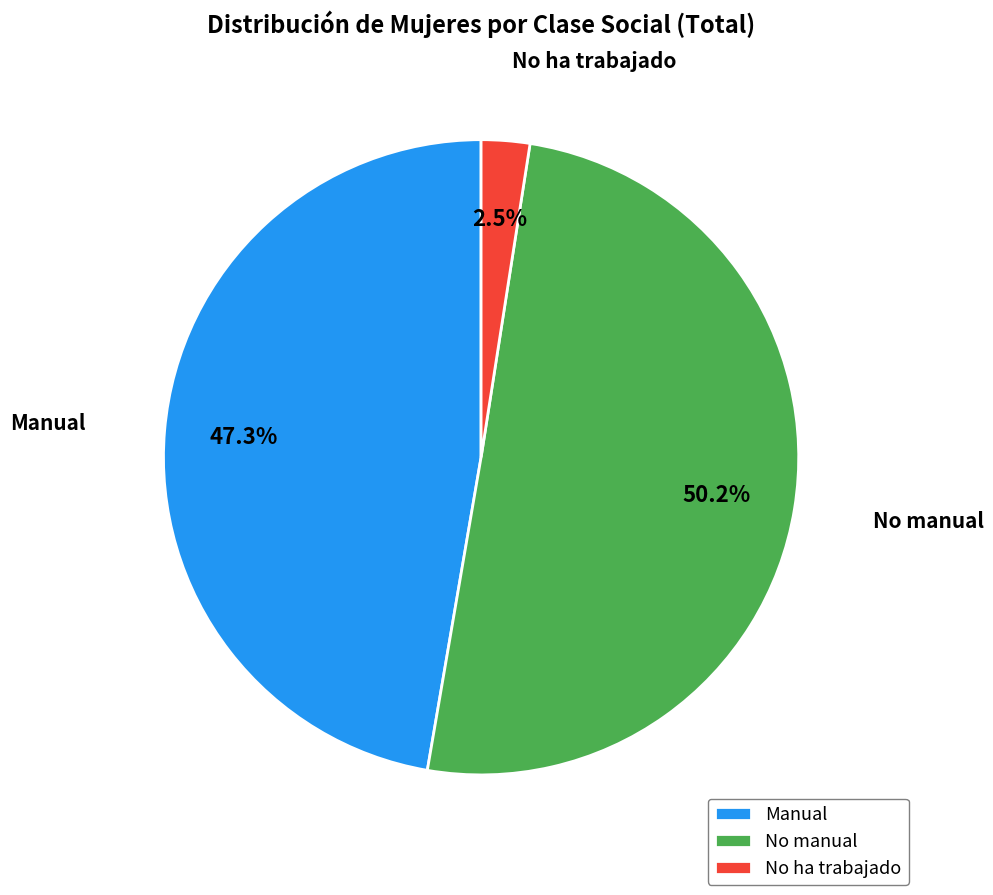

How many segments does this pie chart have?

3